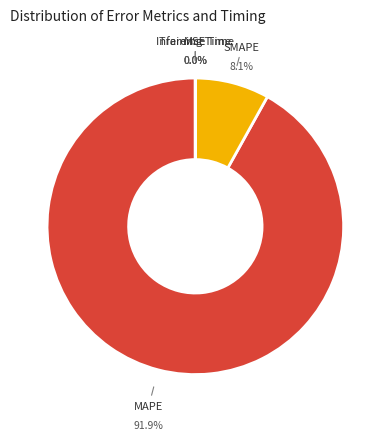

Does any single category account for the majority?

Yes